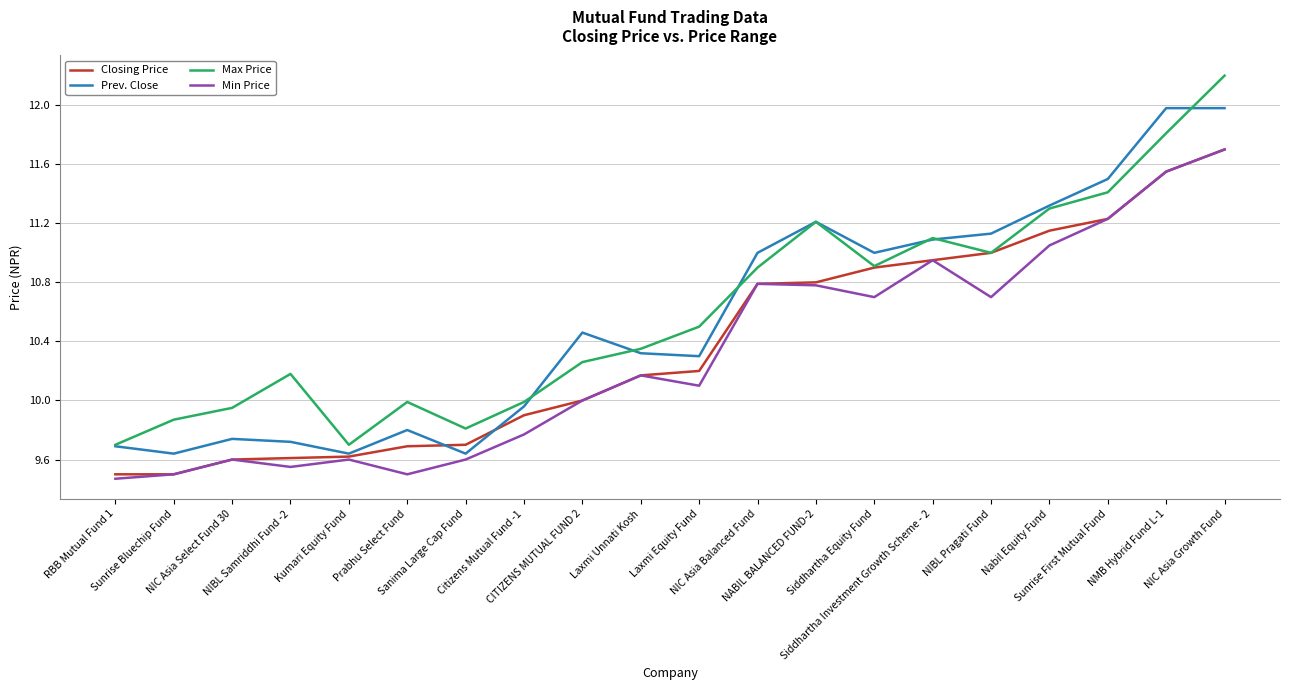

True or false: Max Price and Min Price intersect in this chart.

False